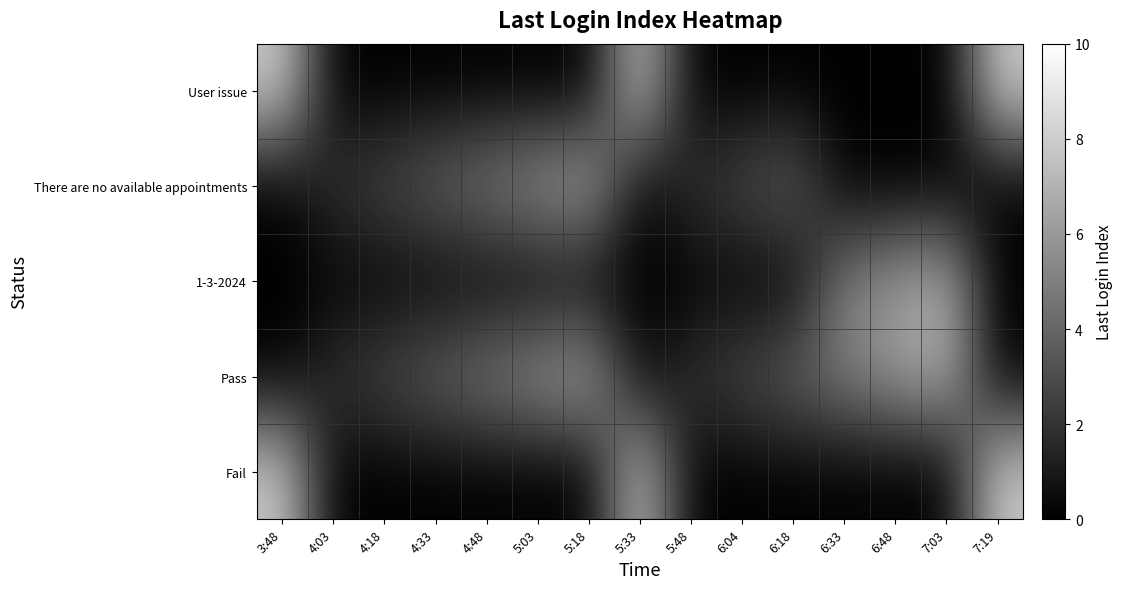

How many data points does each series have?

15